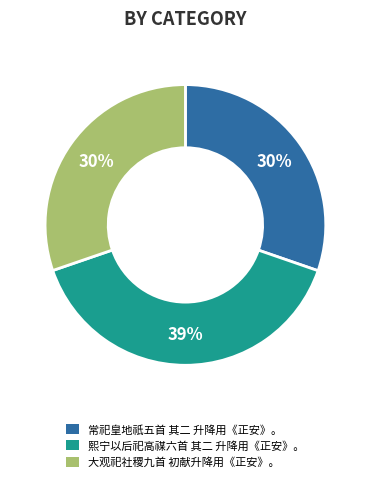

Which has a higher value, 常祀皇地祇五首 其二 升降用《正安》。 or 熙宁以后祀高禖六首 其二 升降用《正安》。?

熙宁以后祀高禖六首 其二 升降用《正安》。